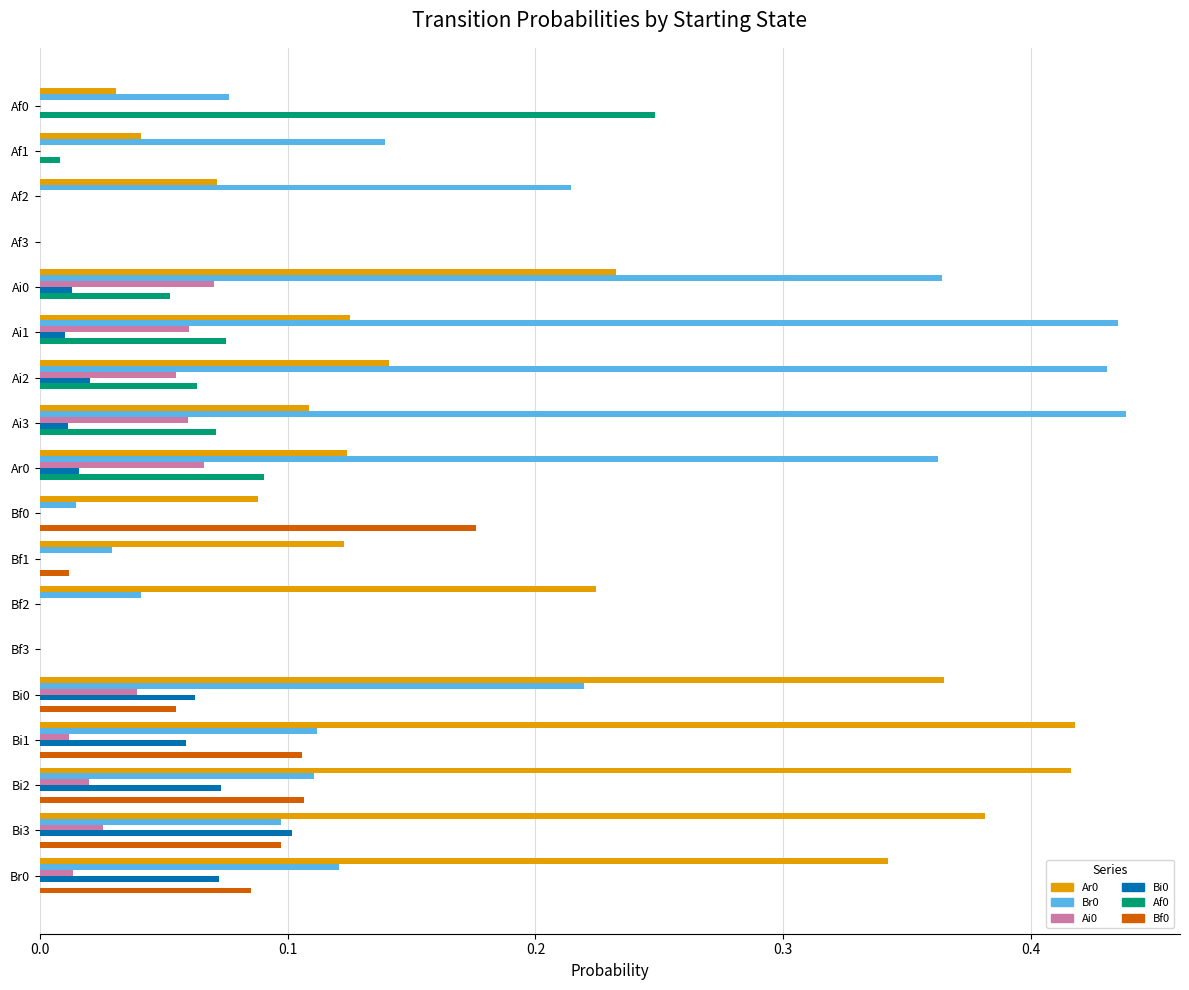

What is the sum of all Ar0 values?

3.2